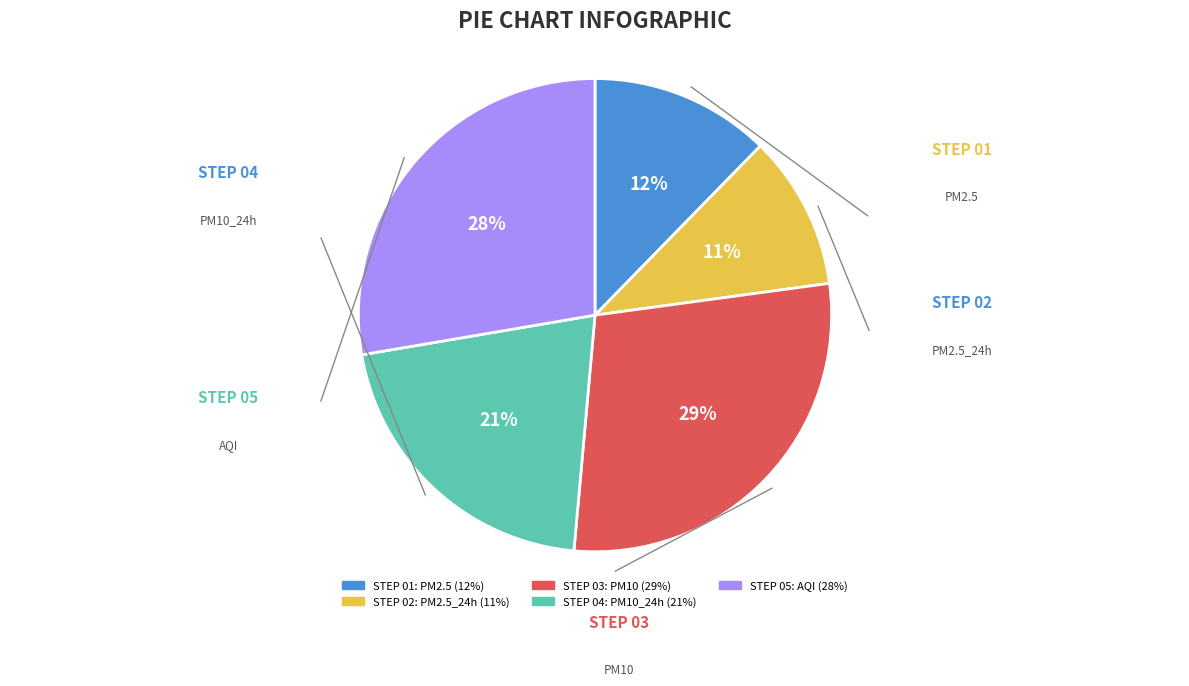

How many slices are in this pie chart?

5